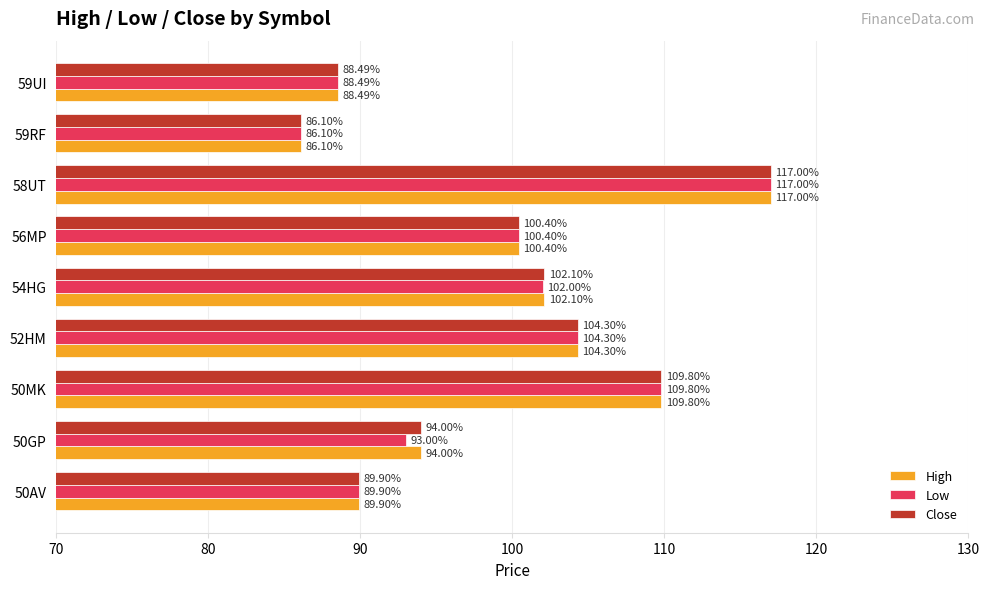

Which category has the lowest value across all series?

59RF